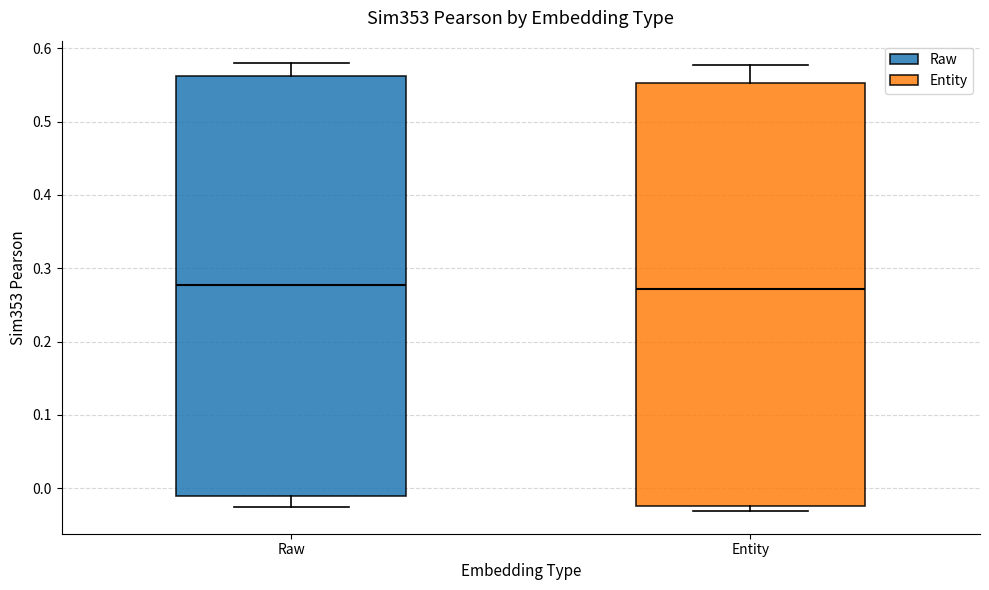

Reading left to right, transcribe this box plot: for each box, give where its median line is, the range the box spans, and where its two whiskers end, as read against the y-axis. The values are not printed on the chart, so give them approximately, as read against the axis.

Raw: median 0.28, box -0.01 to 0.56, whiskers -0.03 to 0.58
Entity: median 0.27, box -0.02 to 0.55, whiskers -0.03 to 0.58